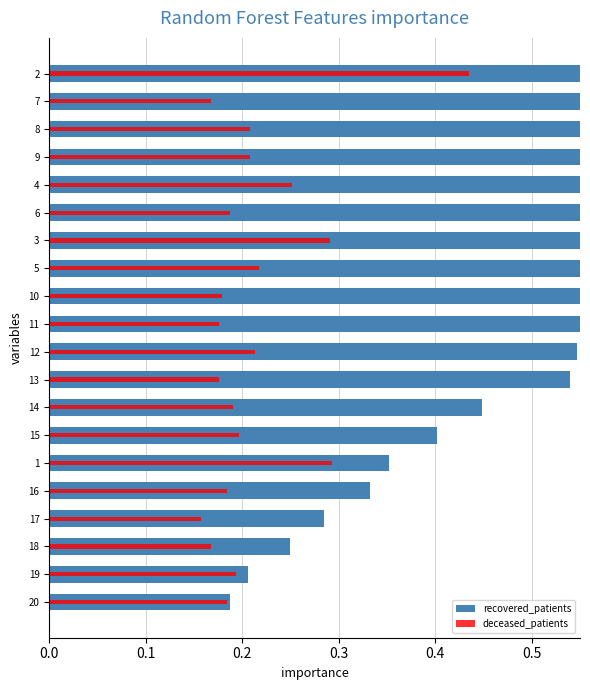

What is the difference between the highest and lowest values at 14?

0.3